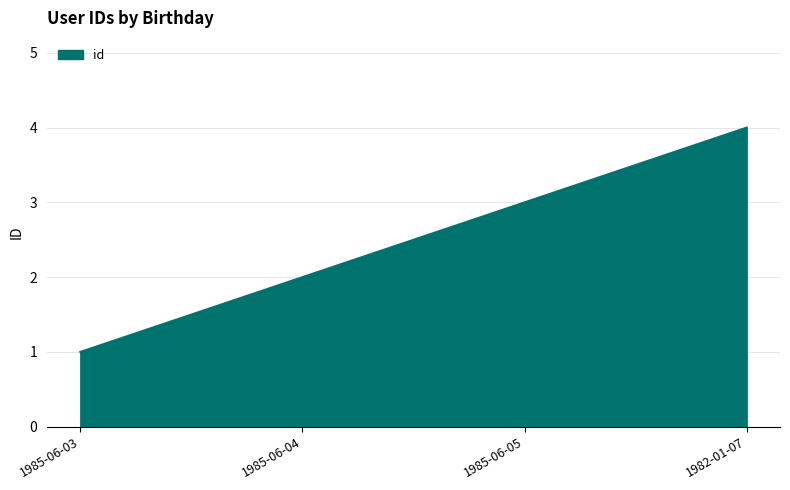

What position from the left is 1985-06-04?

2